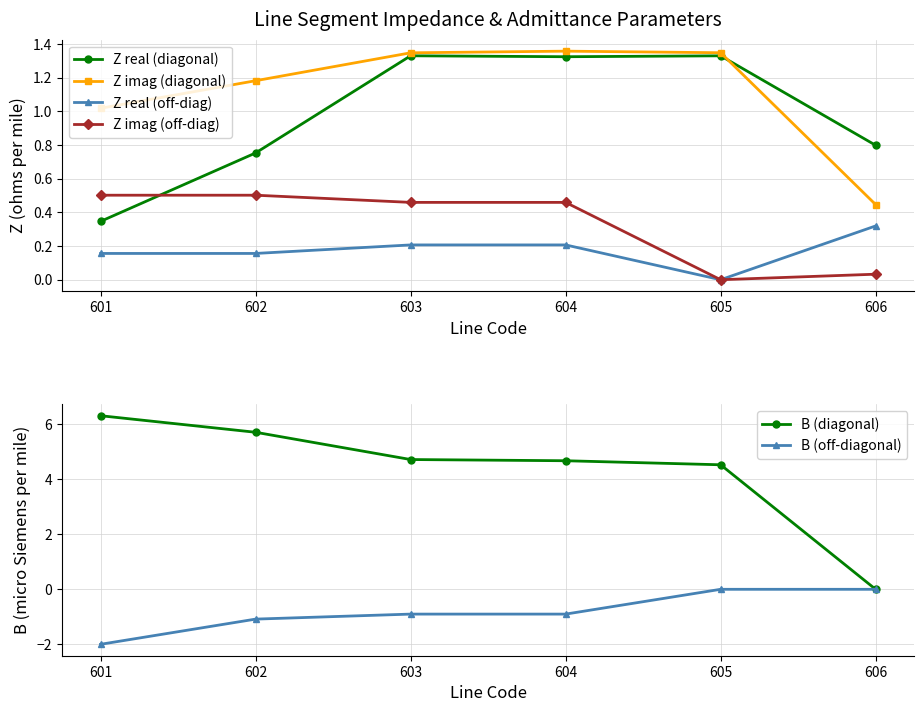

True or false: Z imag (off-diag) and Z real (off-diag) cross at least once.

False